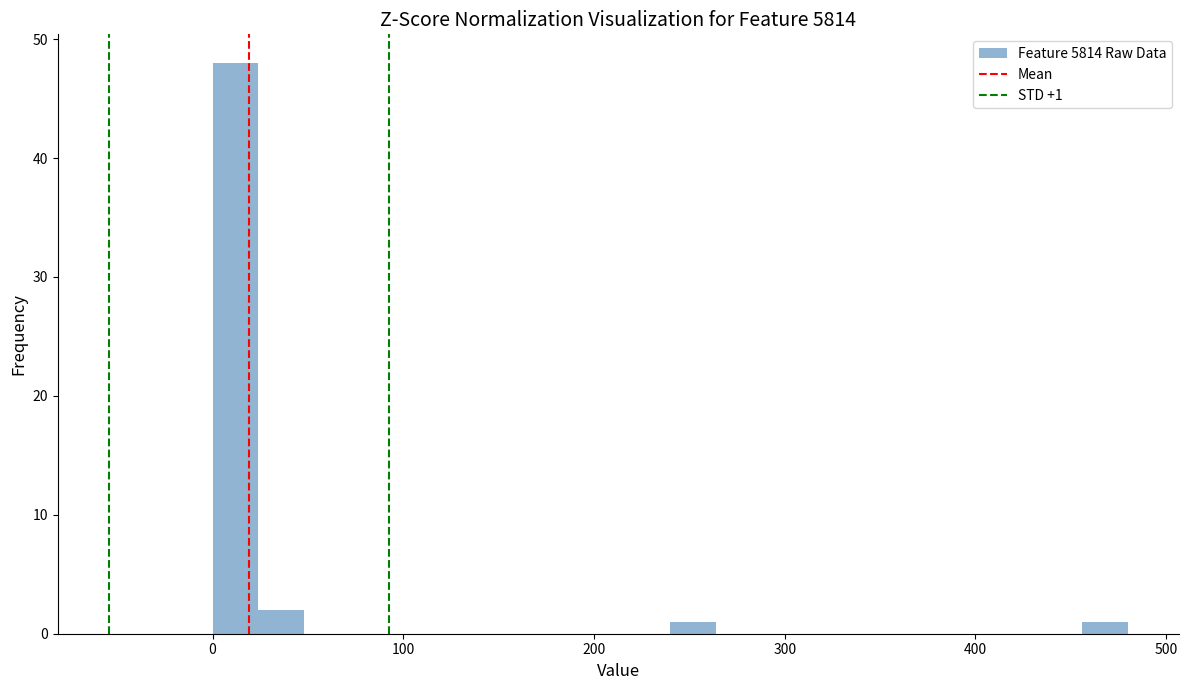

Read against the x-axis, roughly where is the centre of the tallest bar?

10